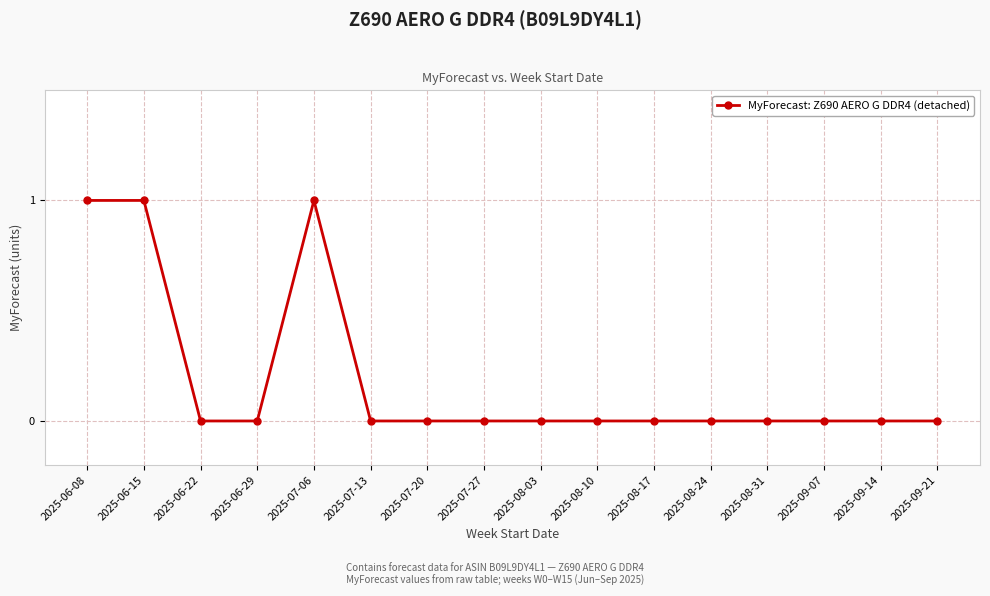

Is this an area chart (filled region under the line)?

No